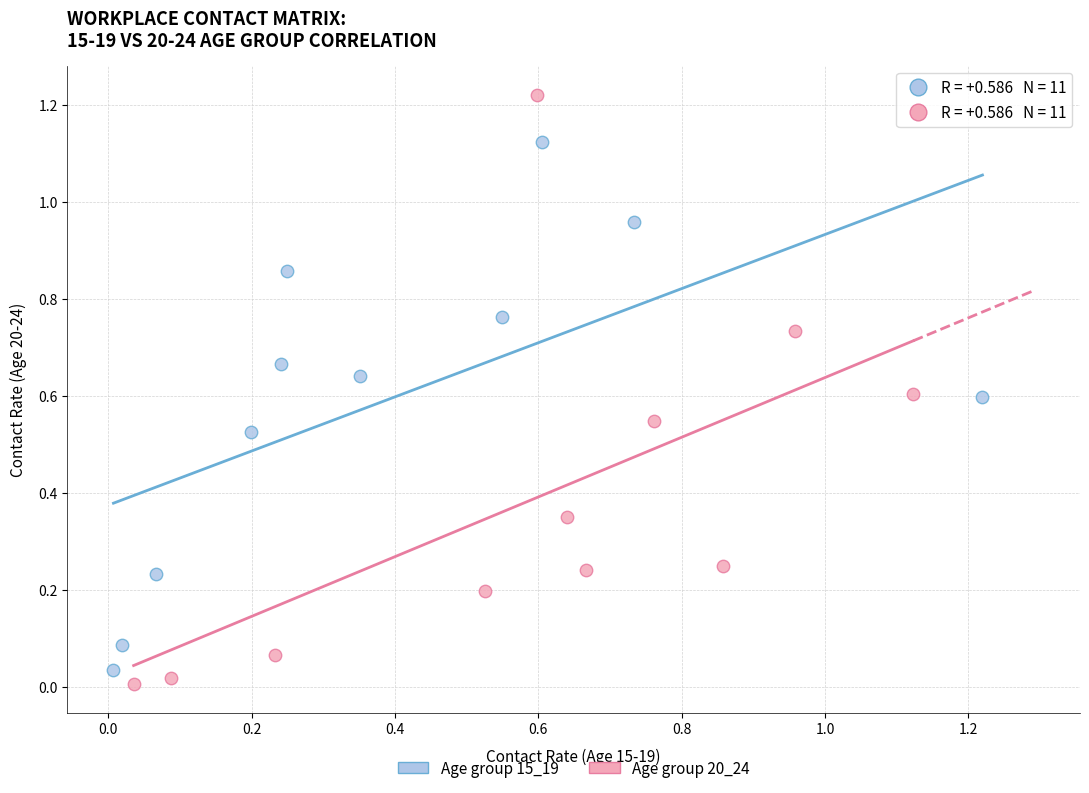

Which series contains the highest Y value?

Age group 20_24